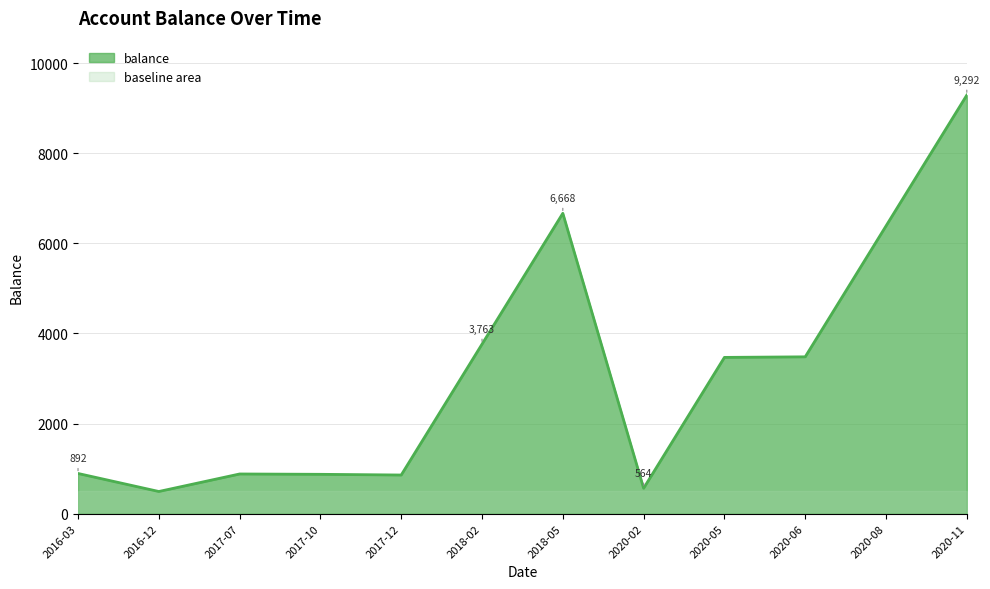

What is the total value across all series at 2020-02?

1056.0